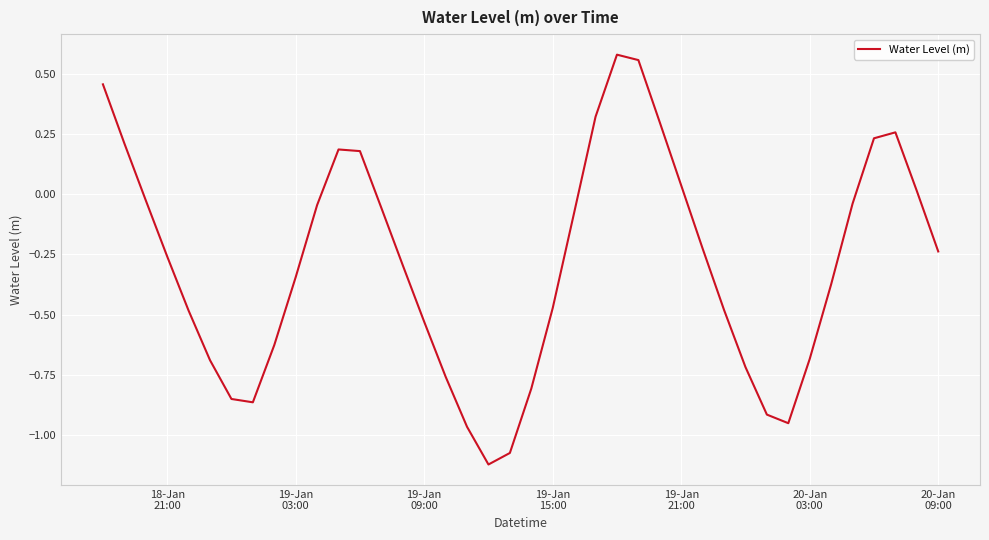

What is the difference between the maximum and minimum values?

1.7